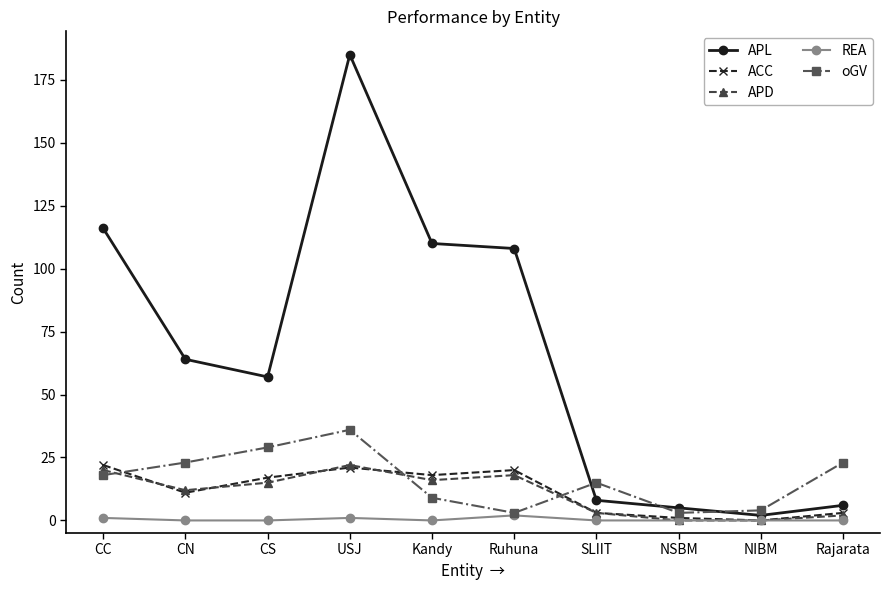

Which series has the widest spread of values?

APL